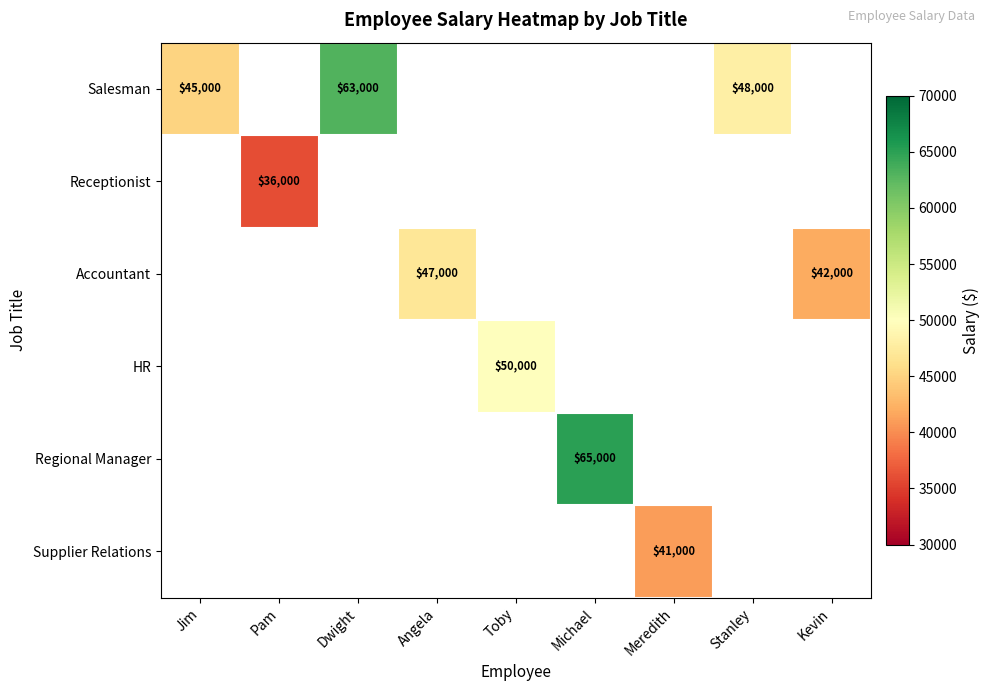

True or false: Salesman has a value of 45000 at Jim.

True